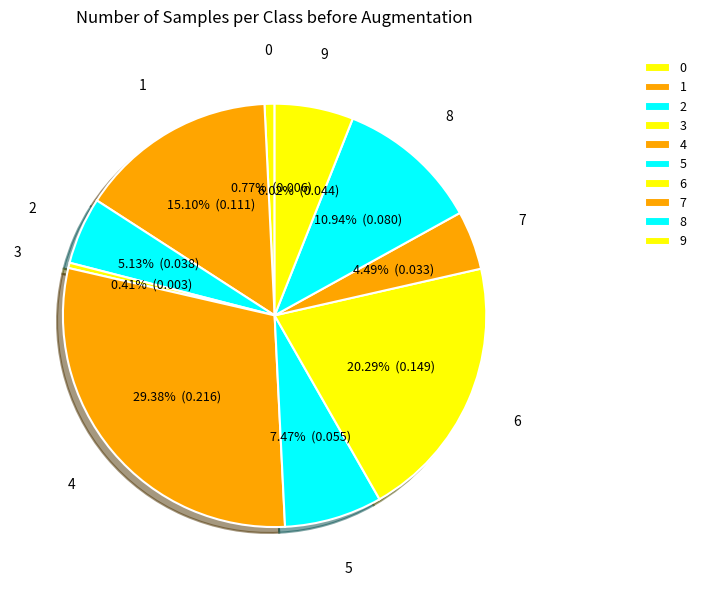

How many slices are in this pie chart?

10